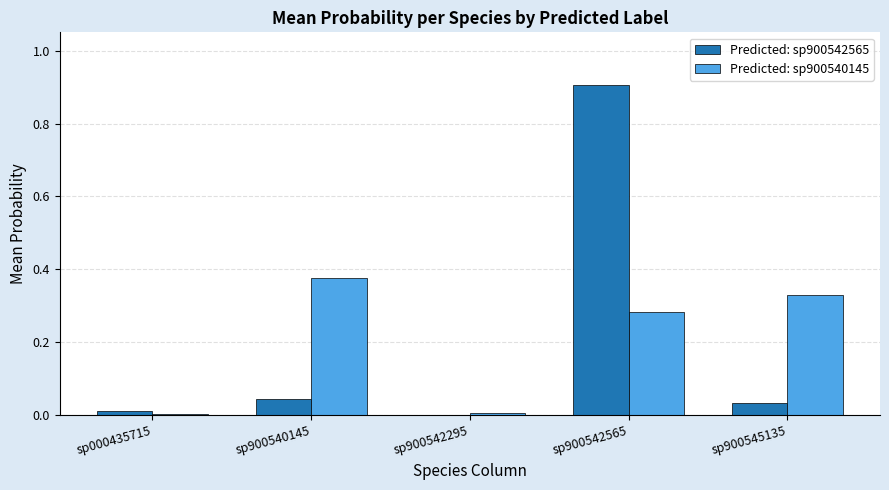

At which category is the sum across all series the highest?

sp900542565